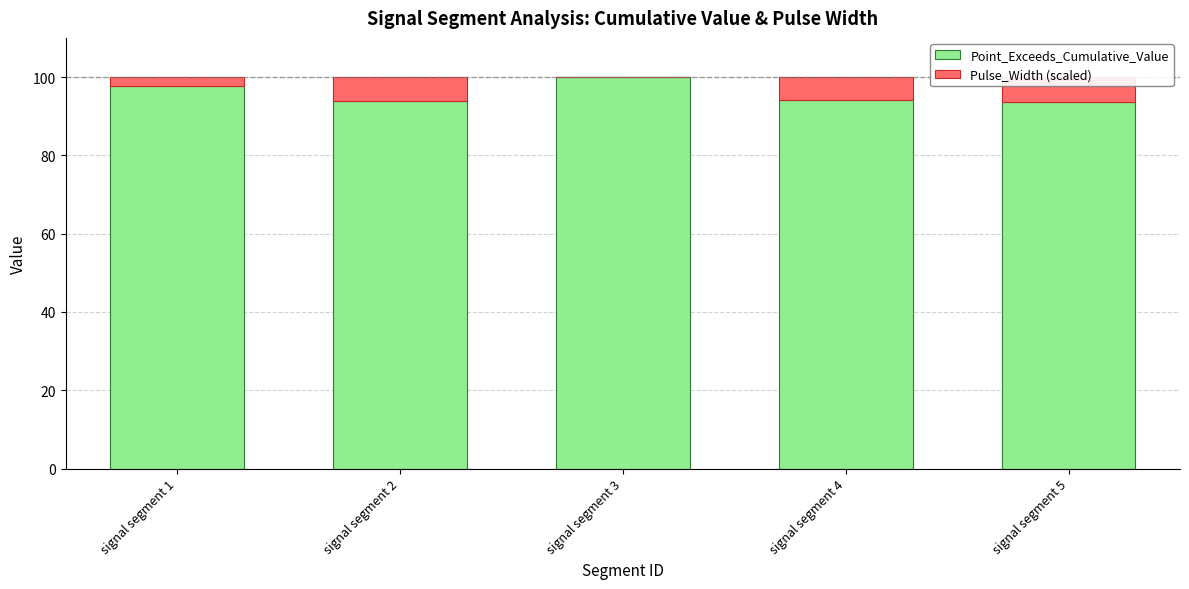

What is the sum of the Point_Exceeds_Cumulative_Value values at signal segment 1 and signal segment 4?

191.8